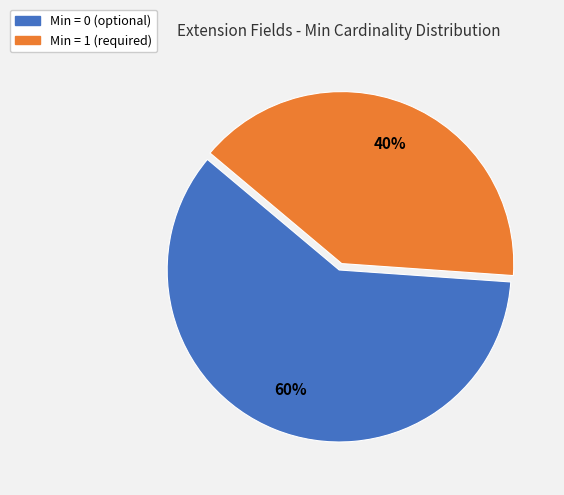

To the nearest percent, what is the average slice percentage?

50%